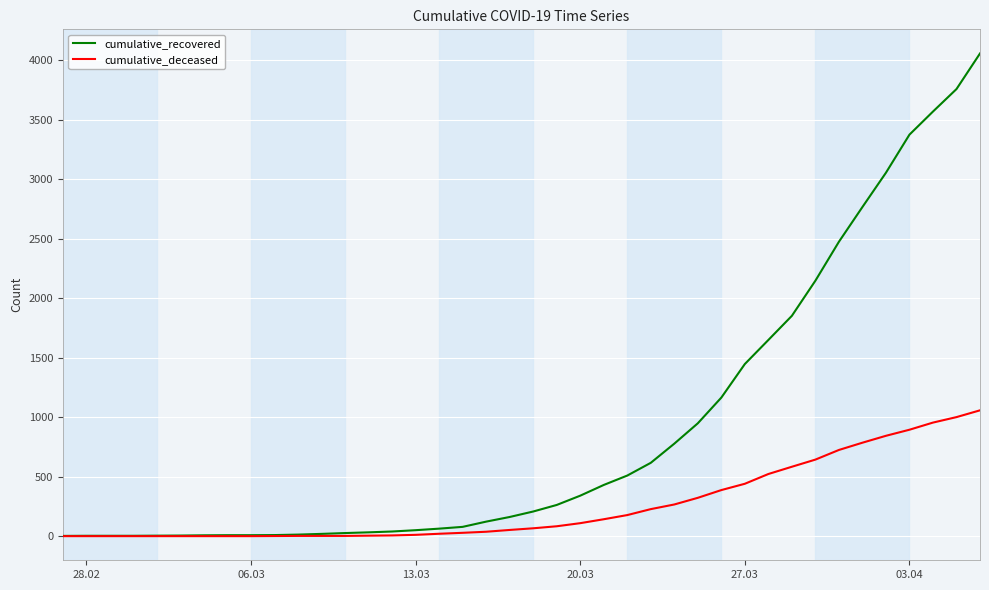

List the series in order of their peak value, lowest first.

cumulative_deceased, cumulative_recovered